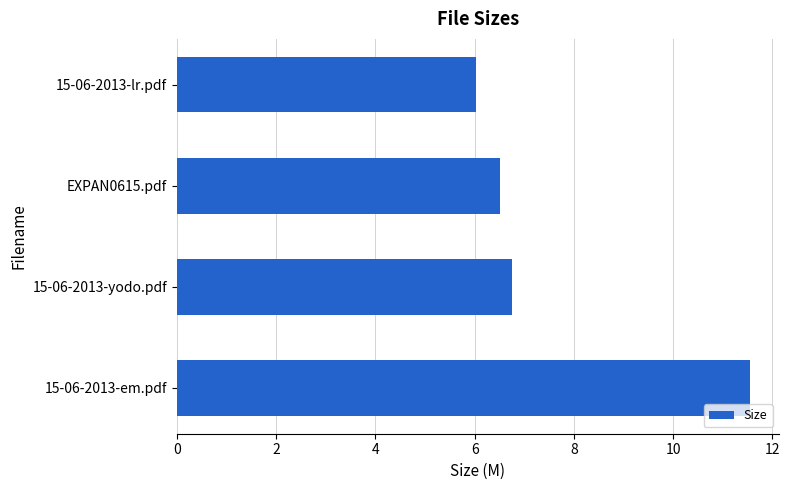

What is the difference between the second highest and second lowest values?

0.2